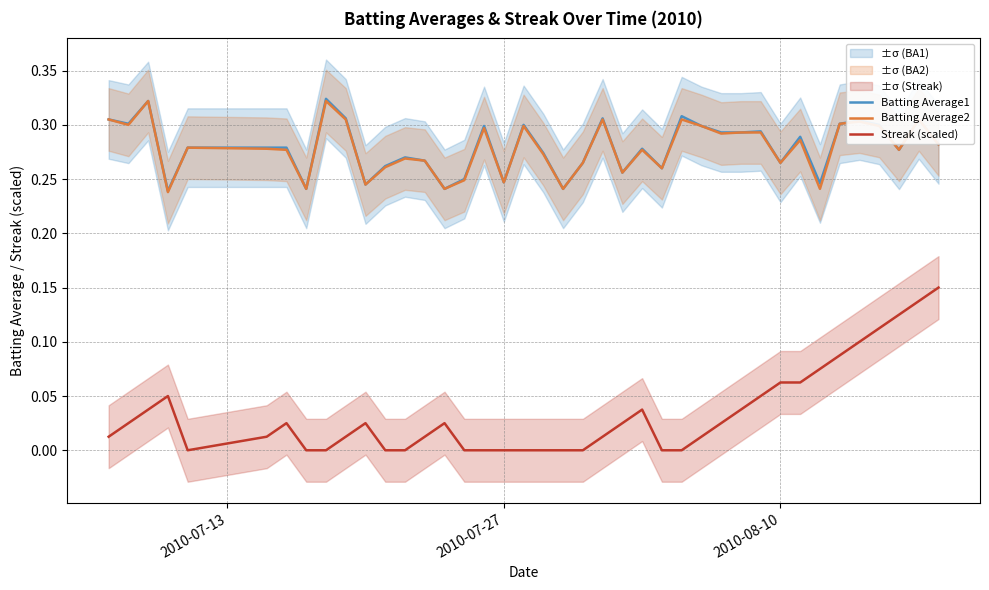

What is the difference between the second highest and minimum values in the Streak (scaled) series?

0.1